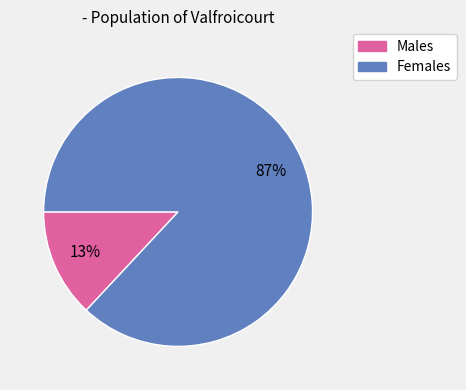

Count the number of slices in the pie.

2